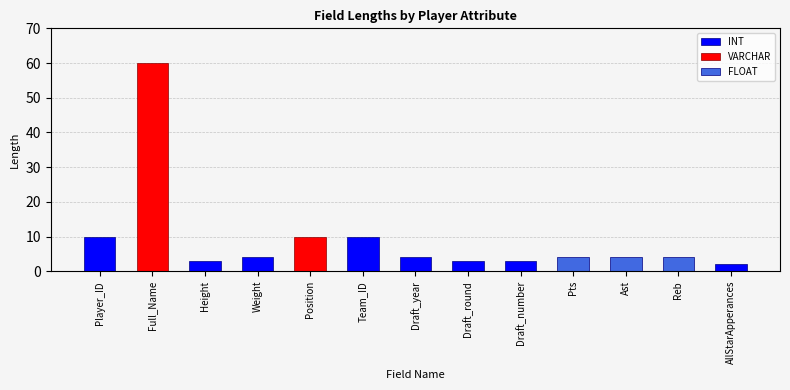

Which has a higher value, Height or Ast?

Ast